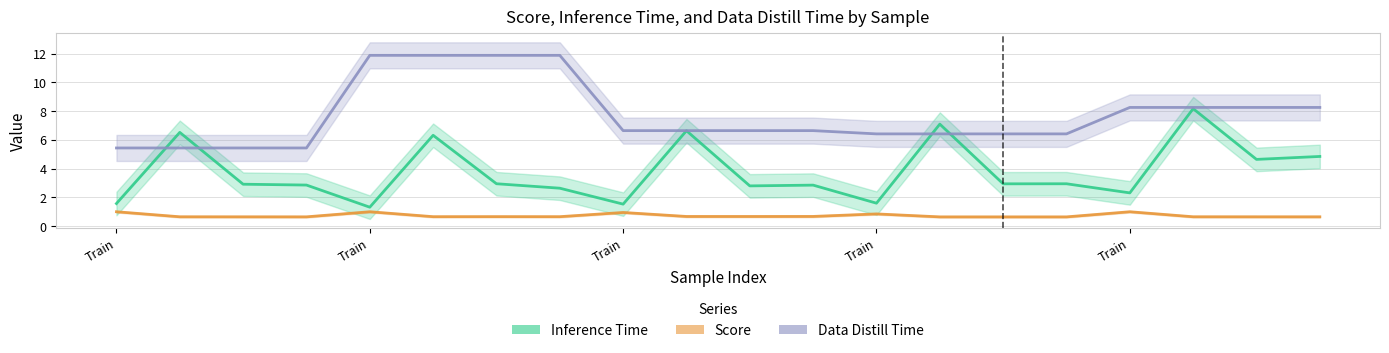

Between Train and Train, which is larger?

Train